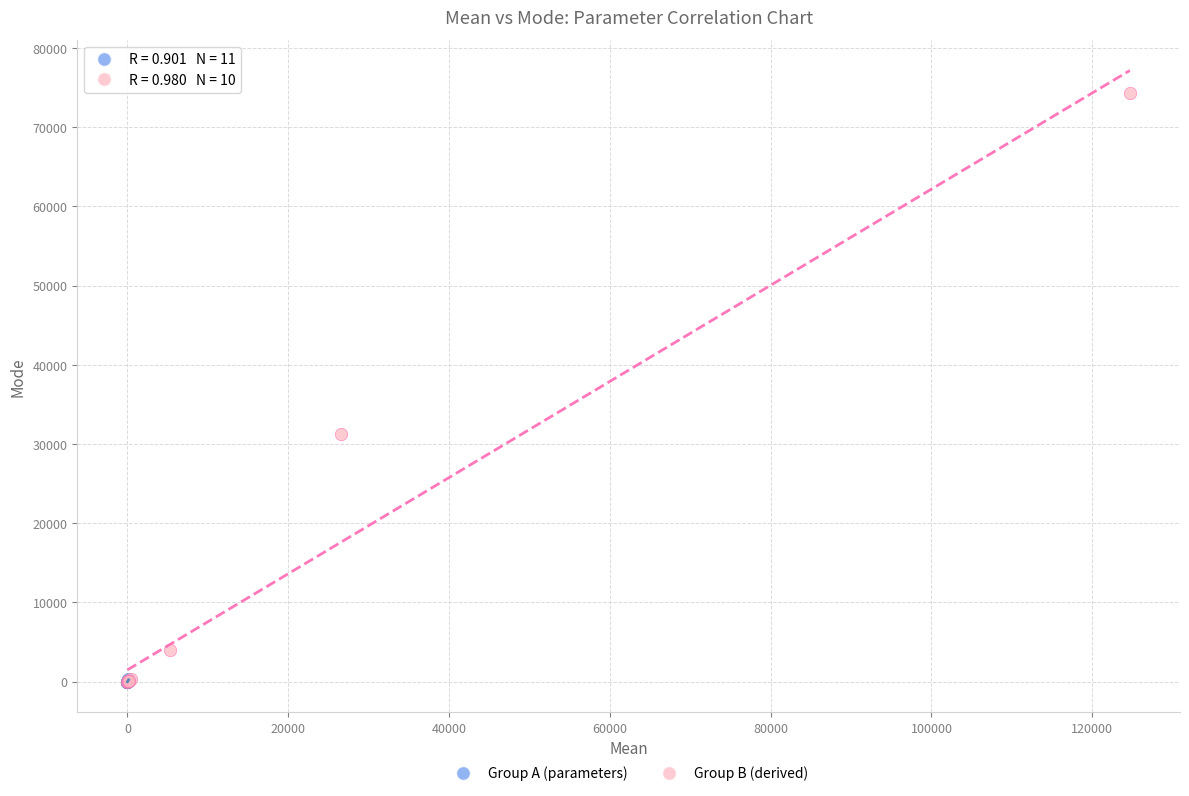

Which series contains the highest Y value?

Group B (derived)